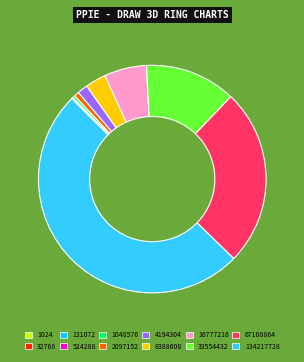

Which category accounts for the majority?

134217728